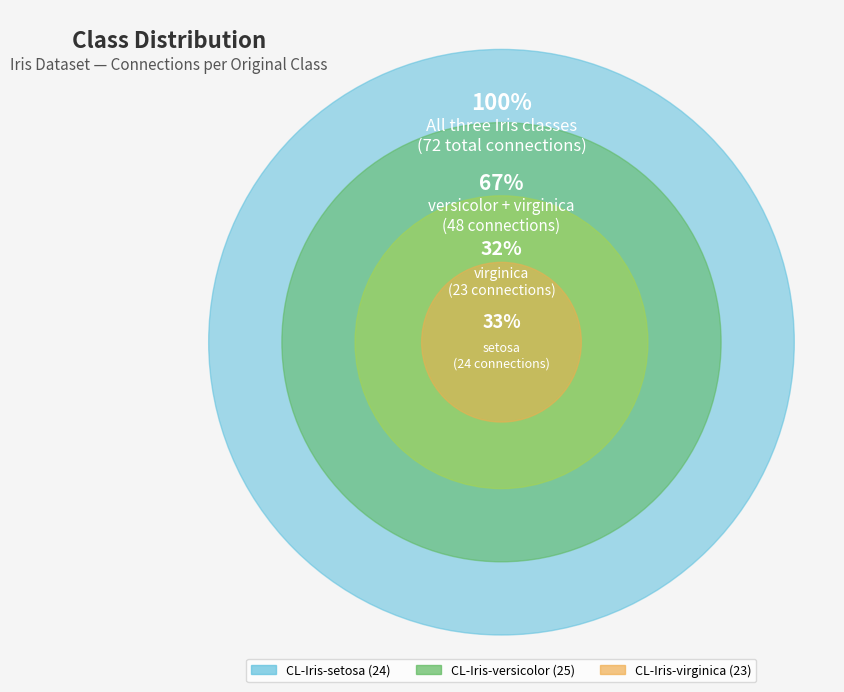

To the nearest percent, what is the combined percentage of CL-Iris-virginica and CL-Iris-setosa?

65%